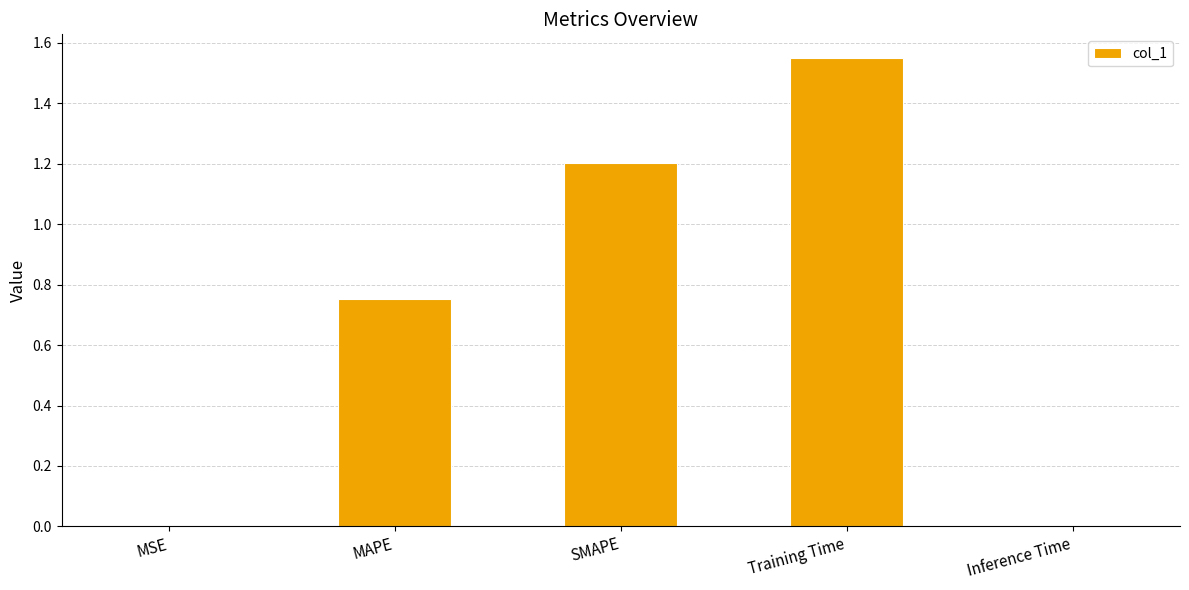

The value at SMAPE is 0.8. True or false?

False